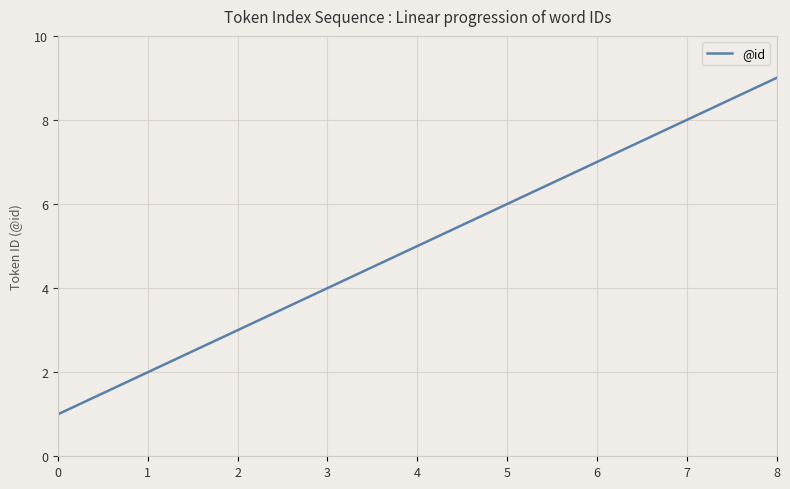

What is the sum of the values at 7 and 3?

12